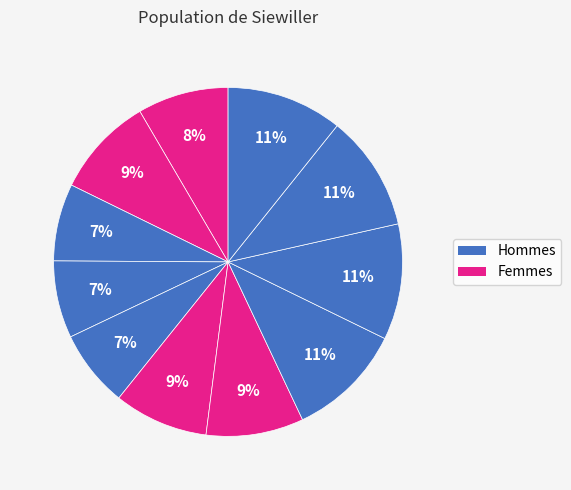

Which slice is the smallest?

3